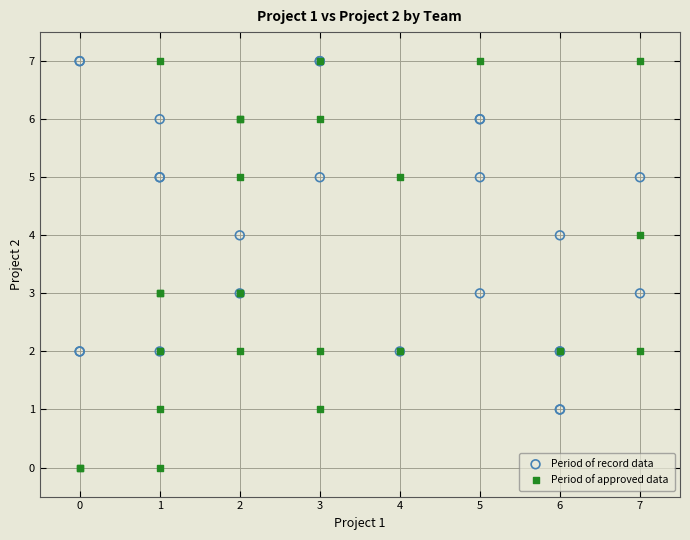

Which series contains the lowest Y value?

Period of approved data